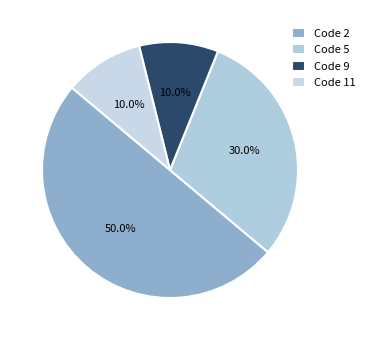

Count the number of slices in the pie.

4